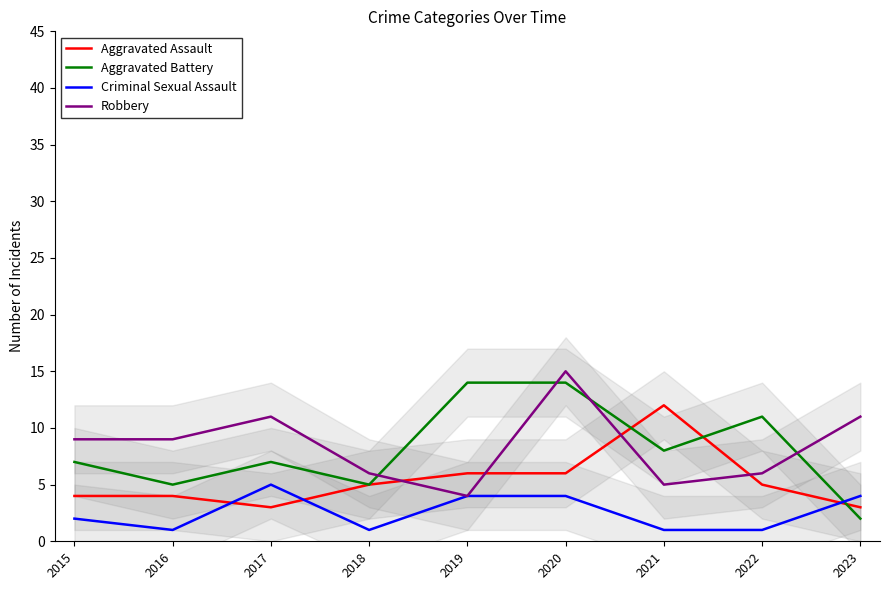

Is the value of Aggravated Battery at 2020 greater than the value of Criminal Sexual Assault at 2018?

Yes